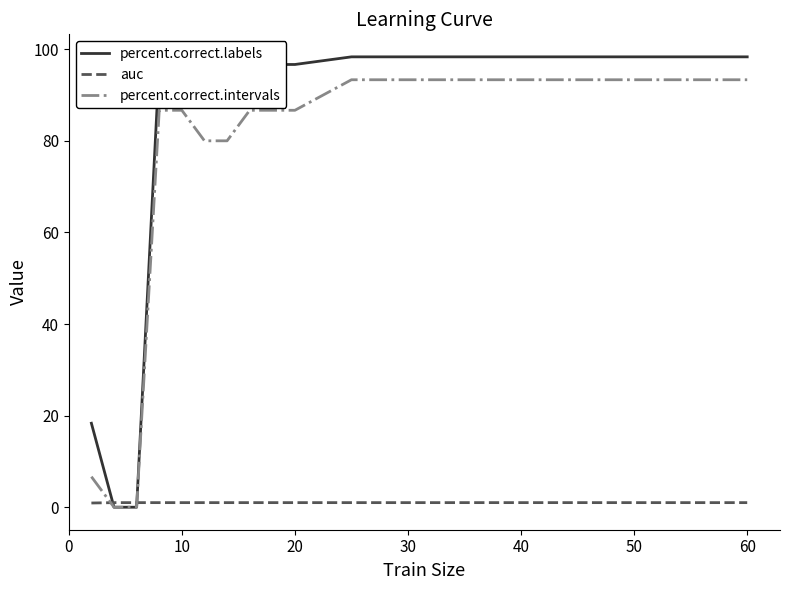

Which series has the largest range (max minus min)?

percent.correct.labels